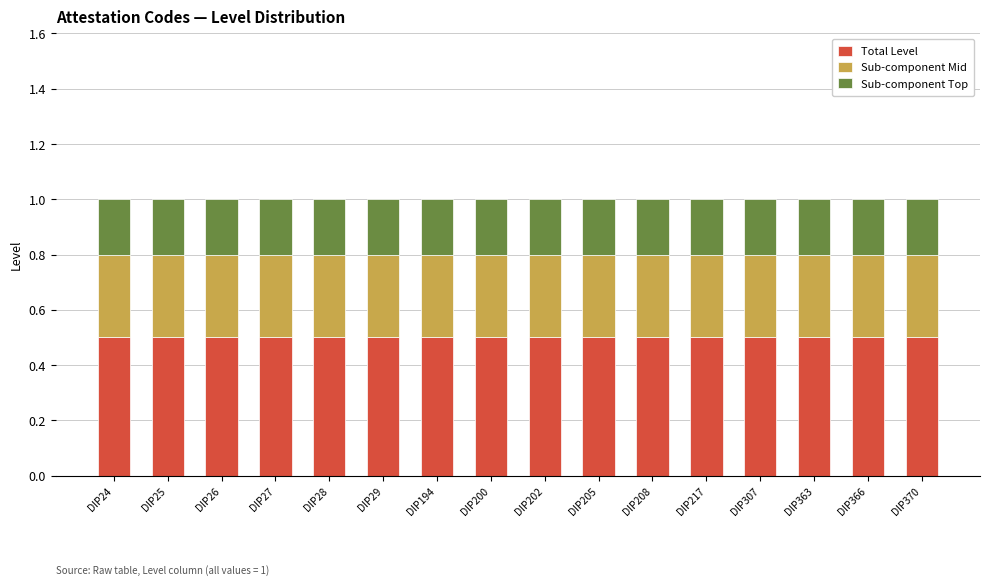

The Total Level series shows 0.5 at DIP200. True or false?

True